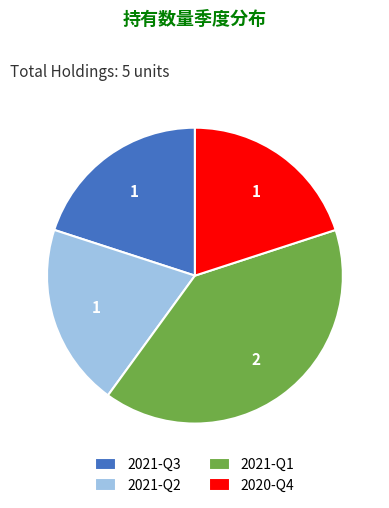

Is the sum of 2021-Q3 and 2020-Q4 greater than half?

No